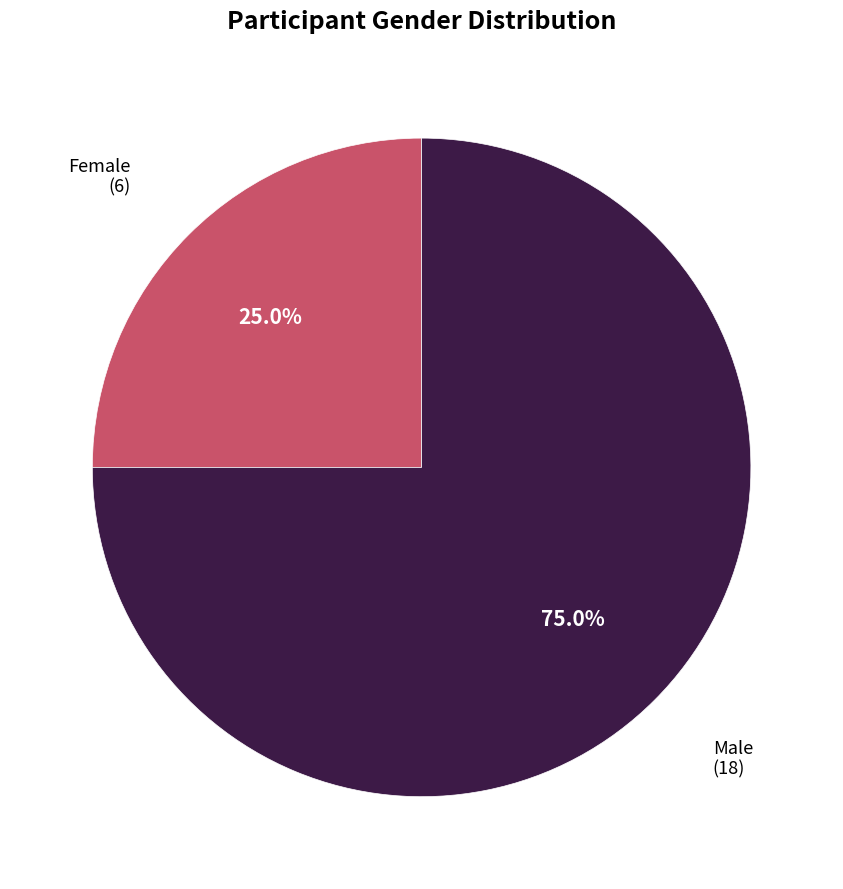

What percentage is the Male slice, to the nearest percent?

75%